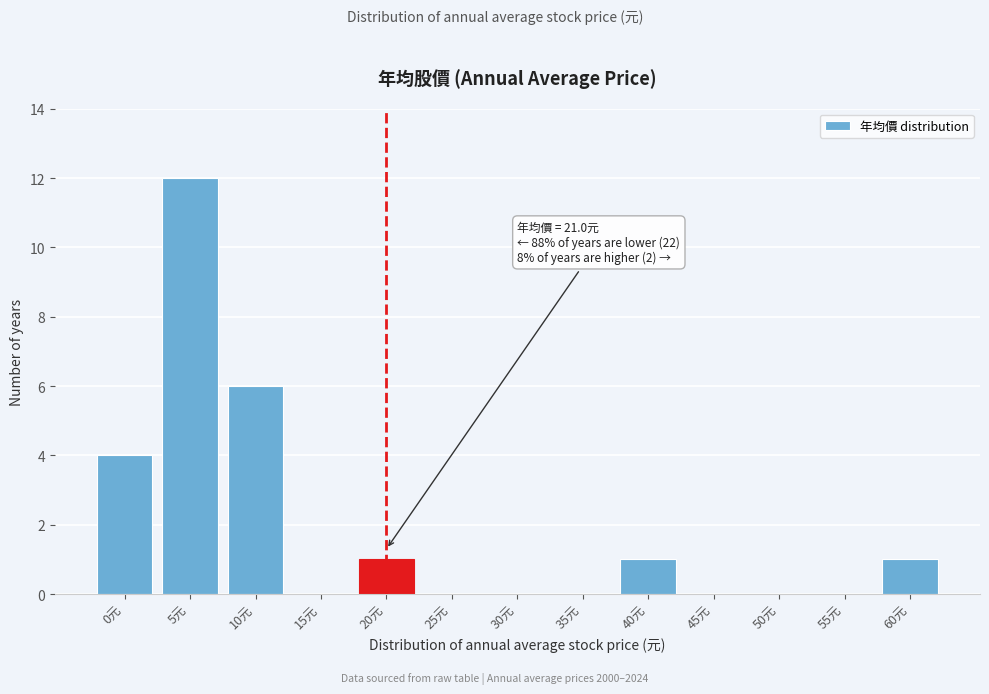

Reading left to right, transcribe all the data shown in this chart.

0元=4	5元=12	10元=6	15元=0	20元=1	25元=0	30元=0	35元=0	40元=1	45元=0	50元=0	55元=0	60元=1